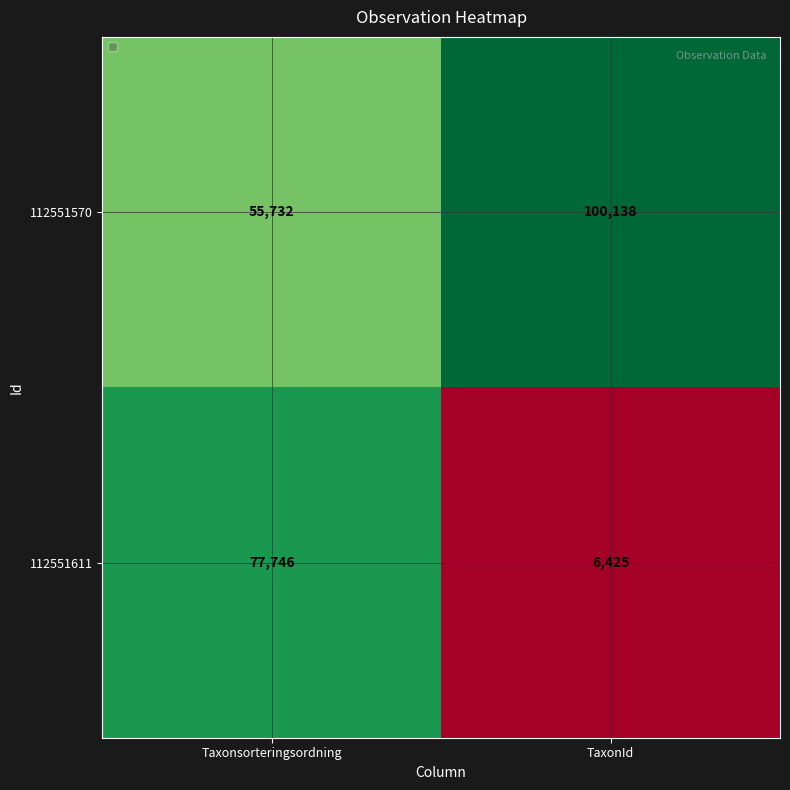

What is the sum of the 112551570 values at Taxonsorteringsordning and TaxonId?

155870